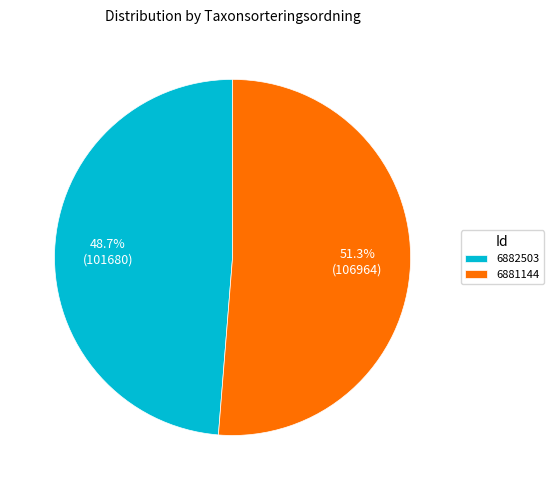

Combined, do 6881144 and 6882503 account for over 50%?

Yes